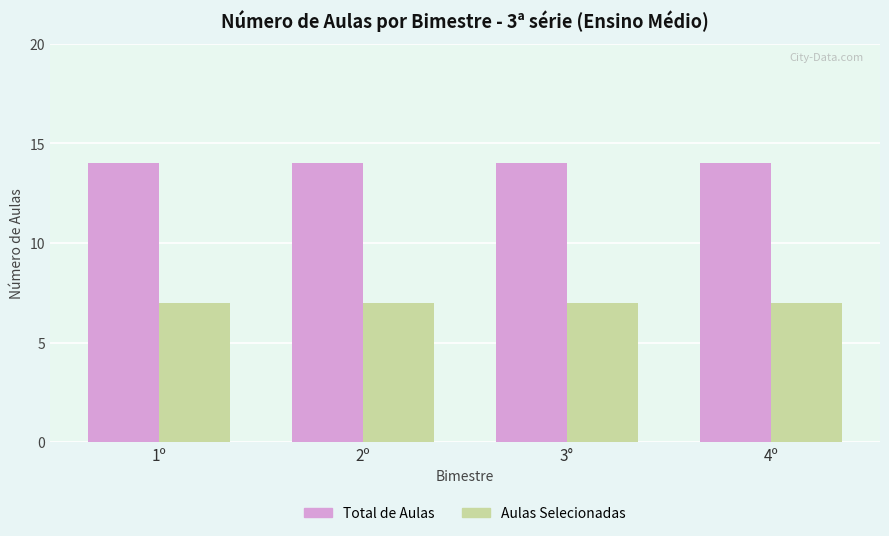

Reading right to left, transcribe all the data shown in this chart.

Total de Aulas: 4º=14	3°=14	2º=14	1º=14
Aulas Selecionadas: 4º=7	3°=7	2º=7	1º=7